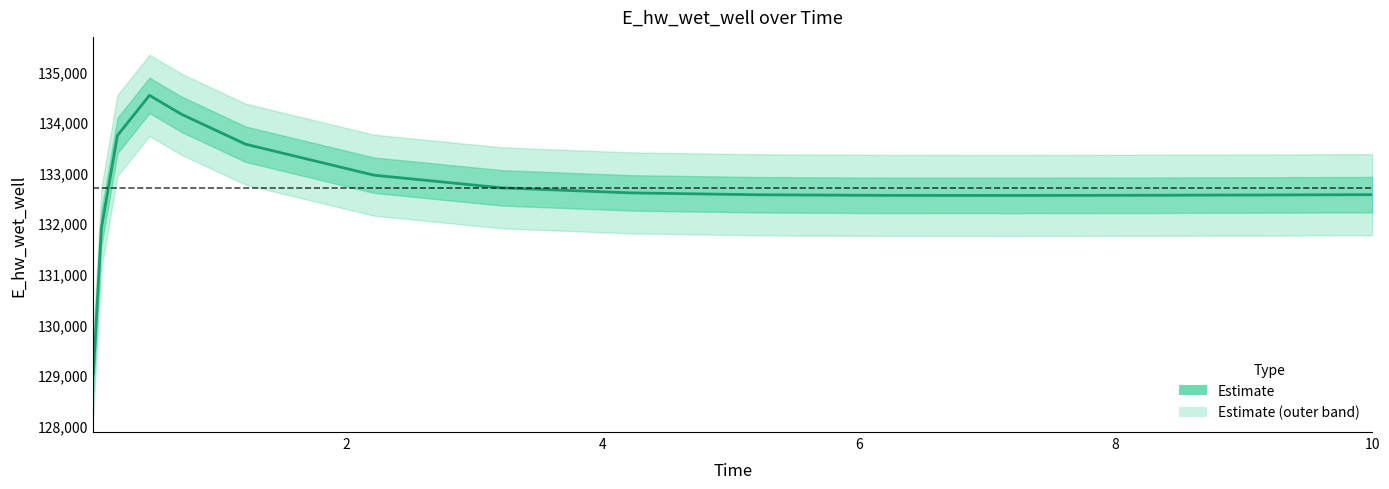

Is this an area chart (filled region under the line)?

No